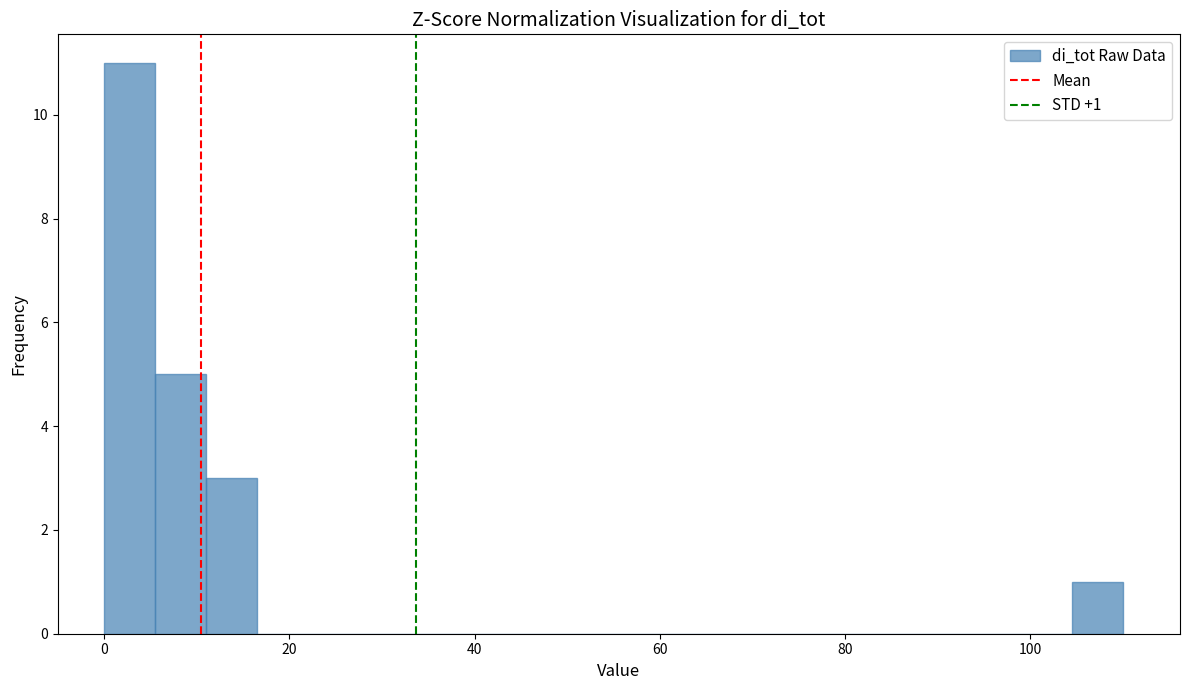

Read against the x-axis, roughly where is the centre of the tallest bar?

2